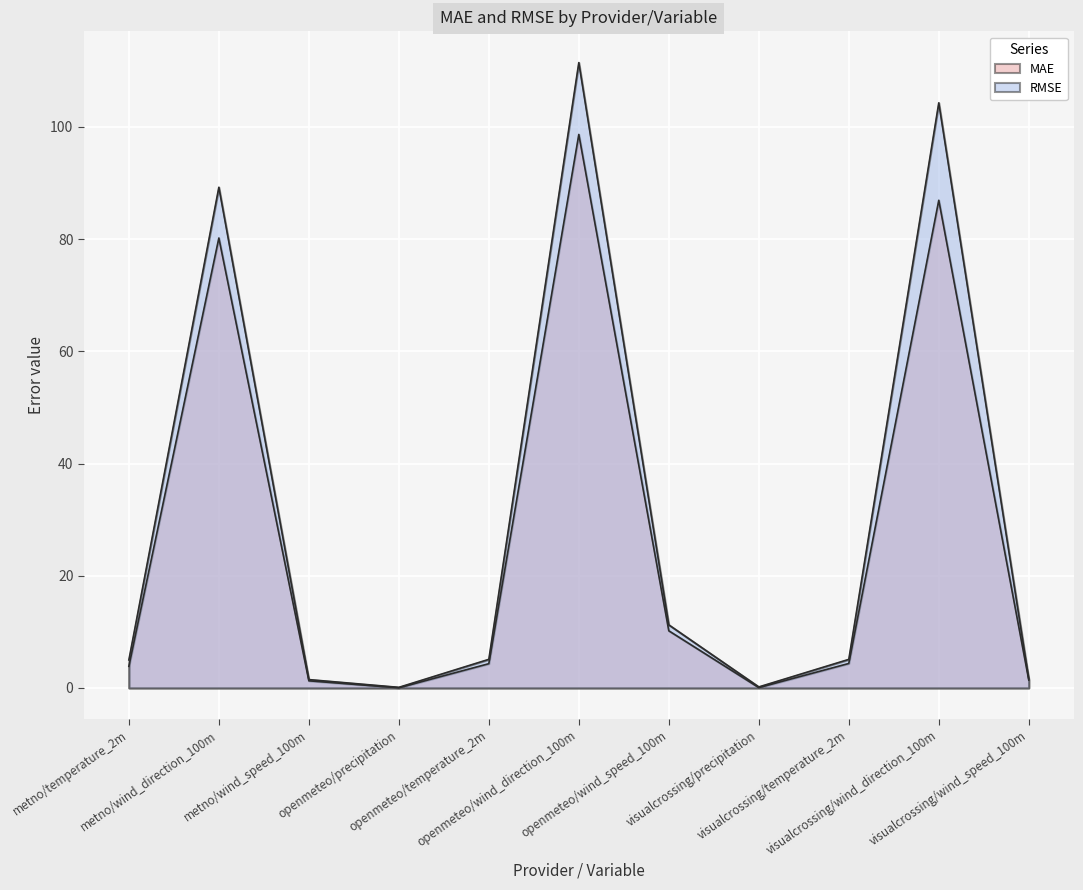

Which series has the largest total across all categories?

RMSE